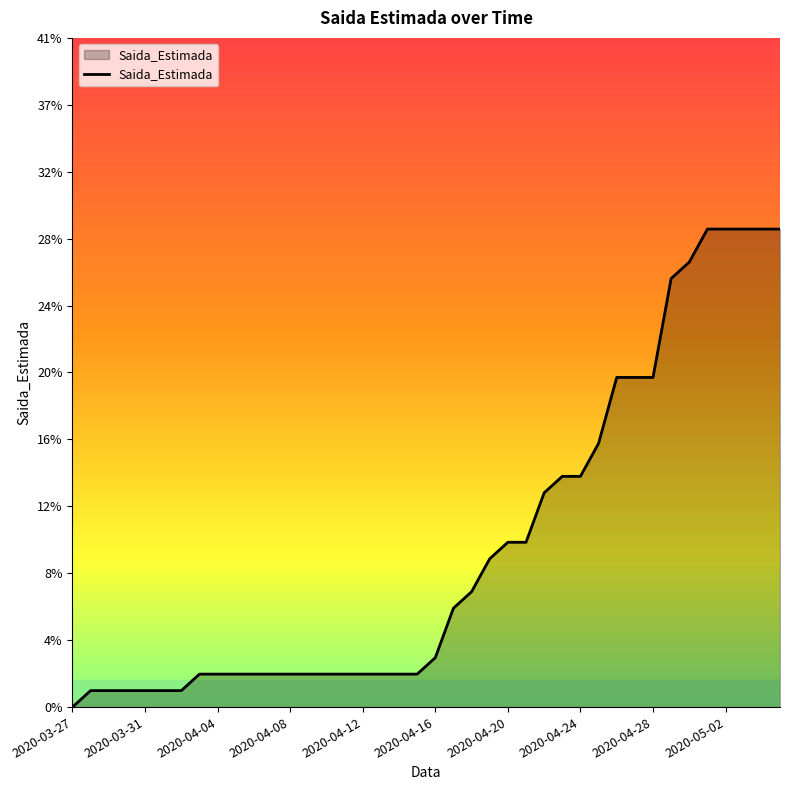

Is this an area chart (filled region under the line)?

Yes